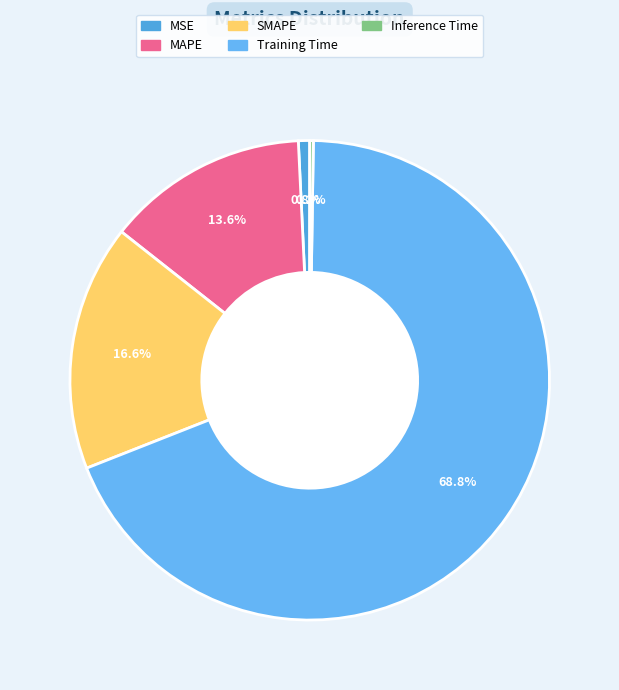

Which slice is the largest?

Training Time